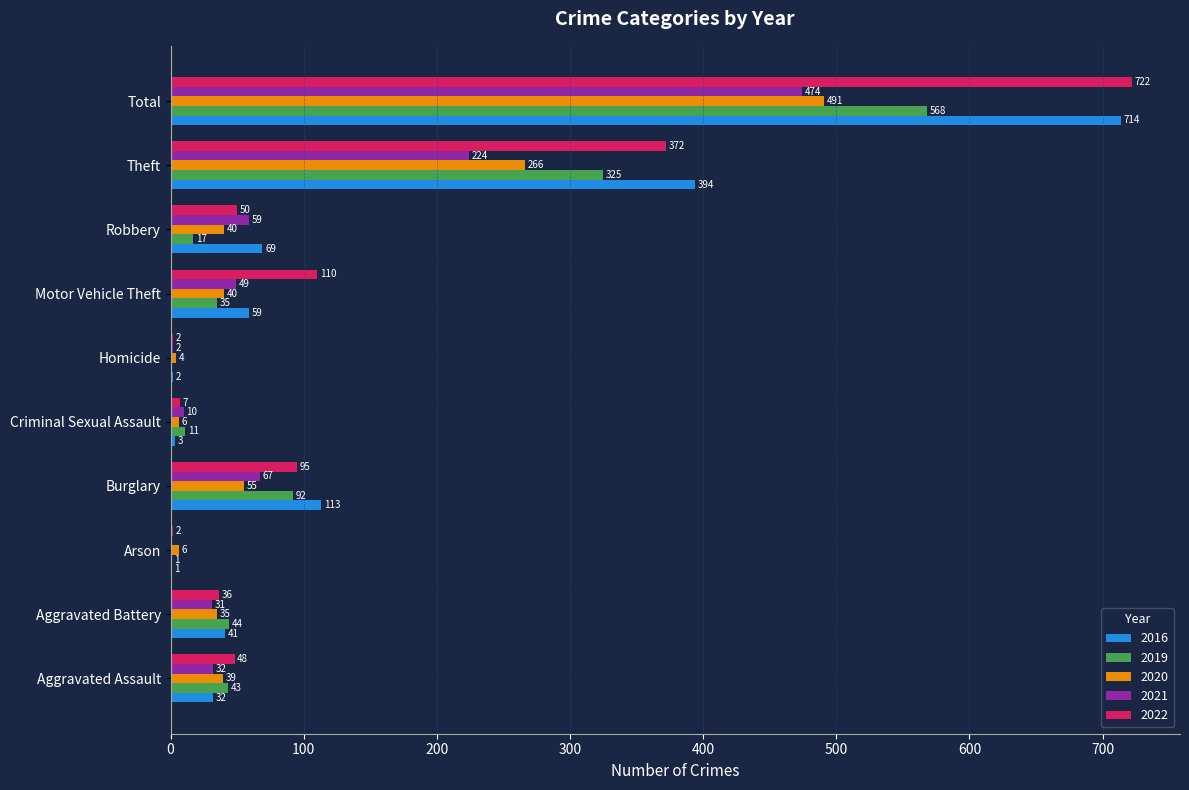

Is the value of 2022 at Theft greater than the value of 2016 at Criminal Sexual Assault?

Yes